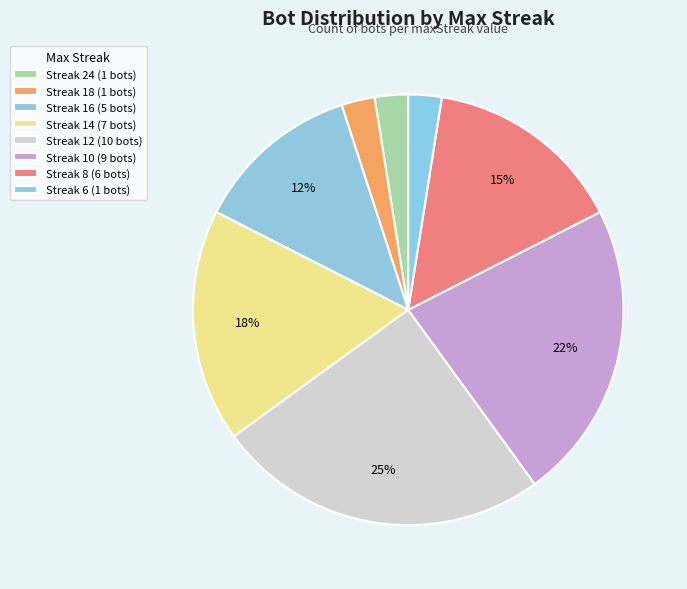

How many slices are in this pie chart?

8